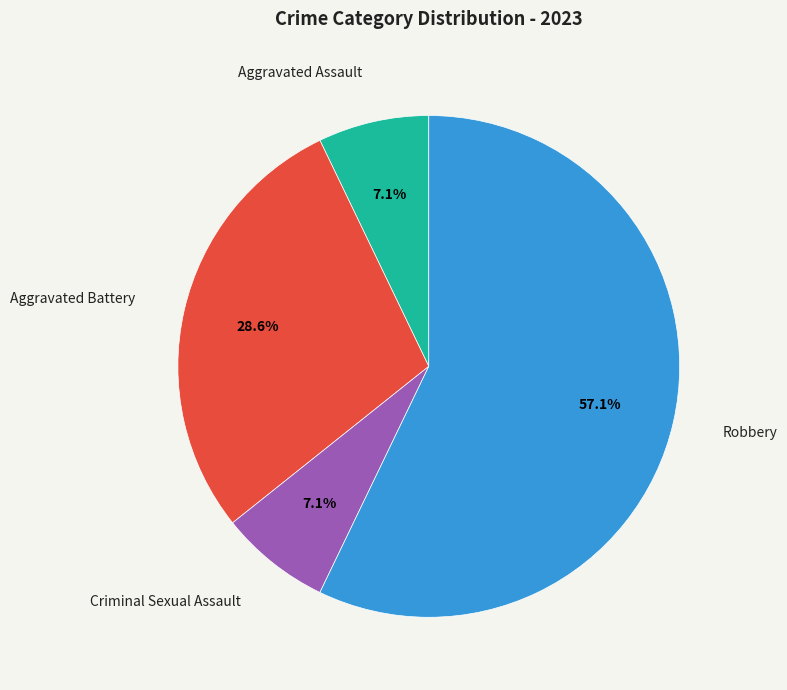

Between Aggravated Battery and Criminal Sexual Assault, which is larger?

Aggravated Battery